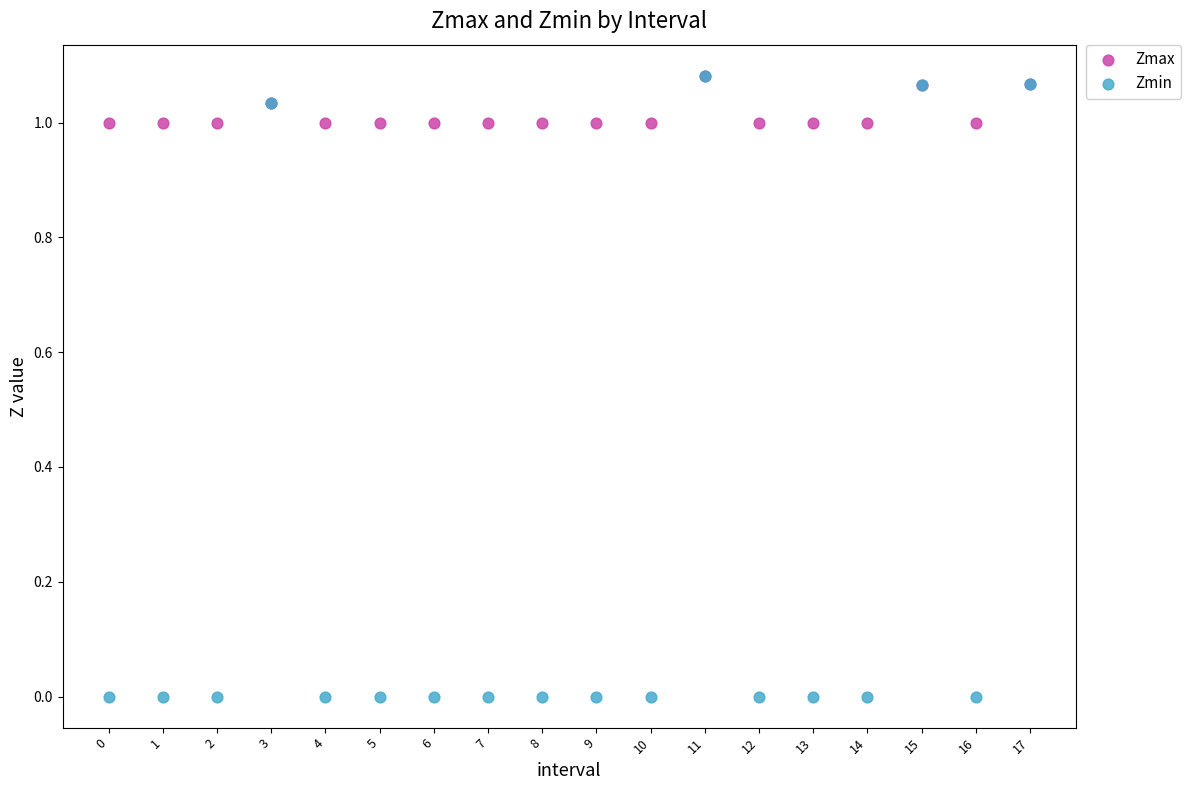

Which series has the widest spread of Y values?

Zmin